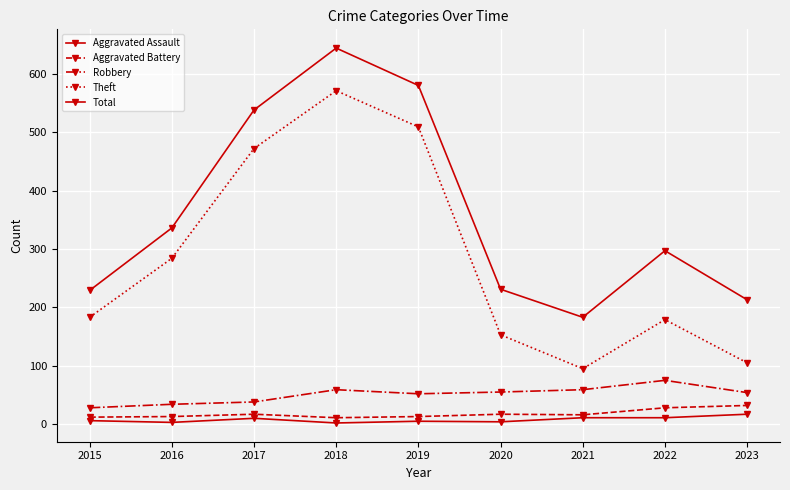

True or false: Robbery has a value of 59 at 2018.

True